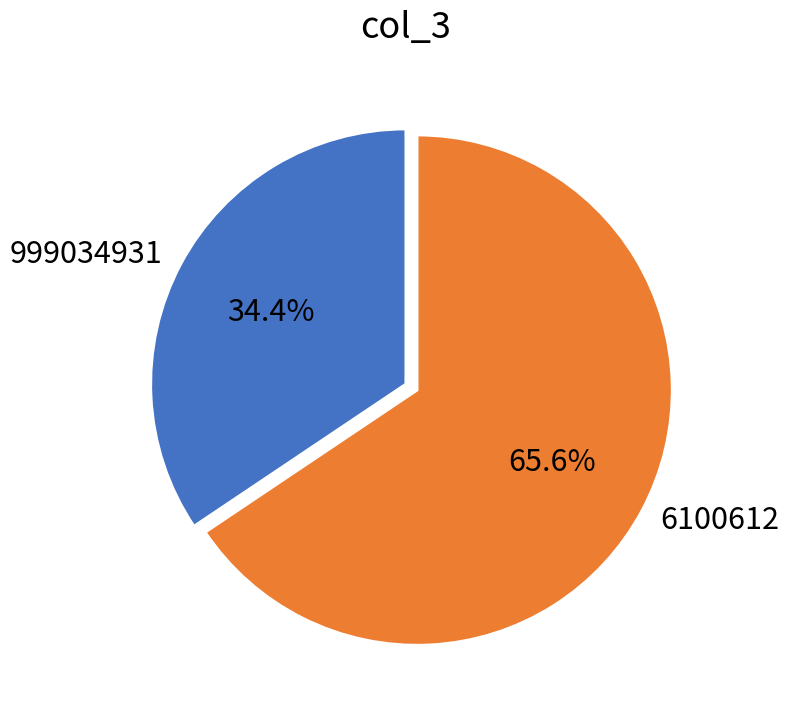

Between 999034931 and 6100612, which is larger?

6100612